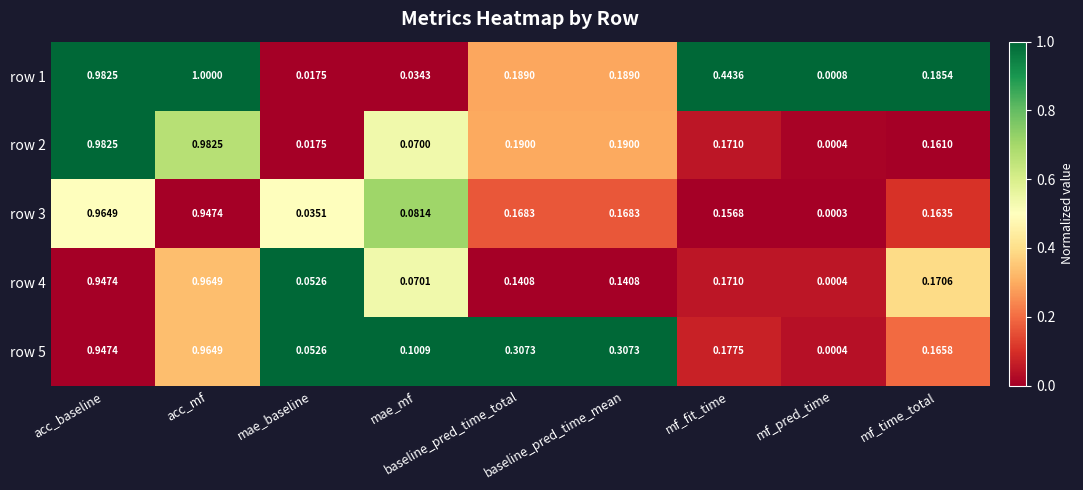

At which category does the chart reach its peak across all series?

acc_mf